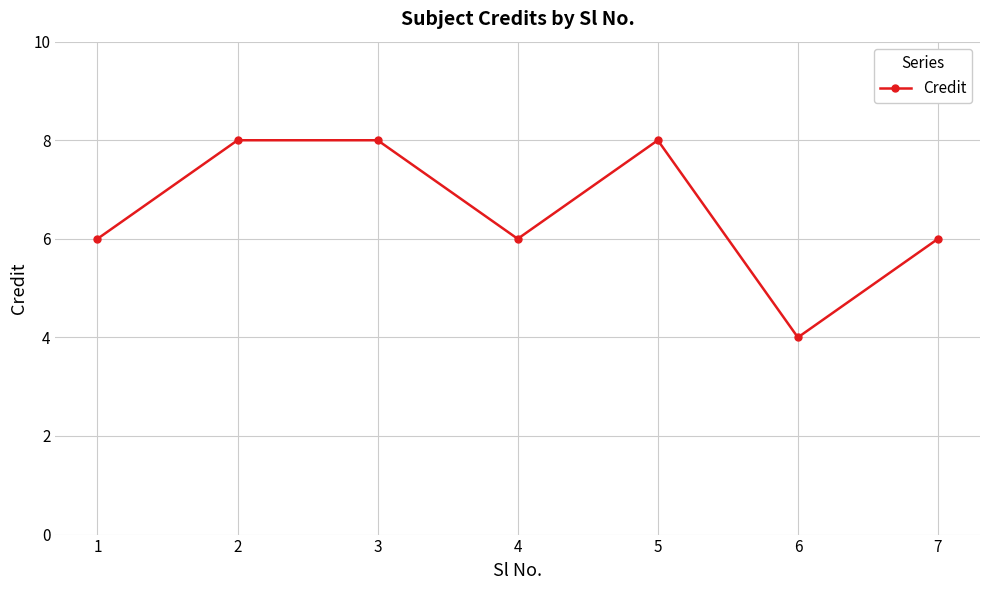

At which category does the chart reach its minimum across all series?

6